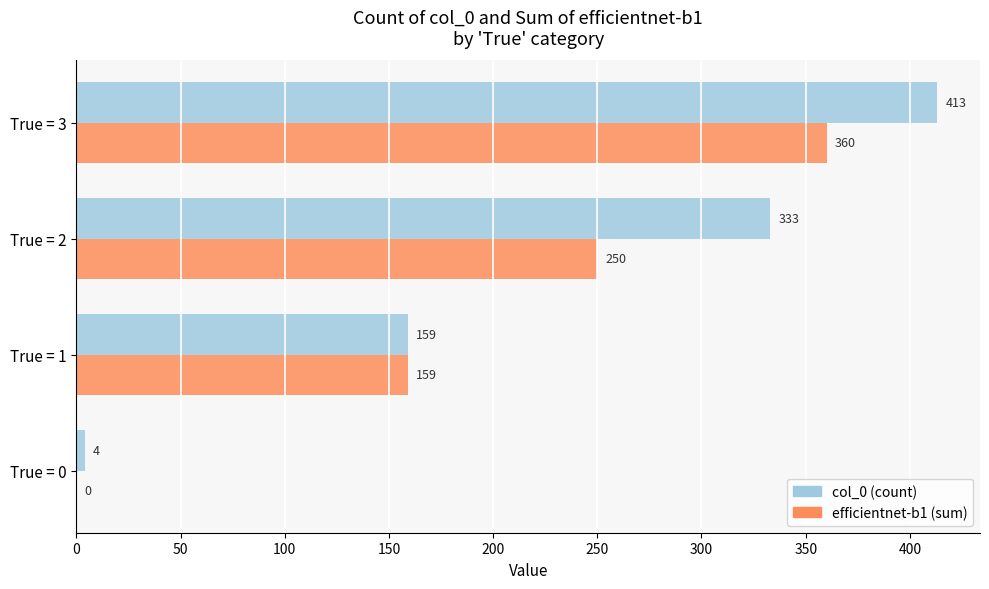

What is the sum of all col_0 (count) values?

909